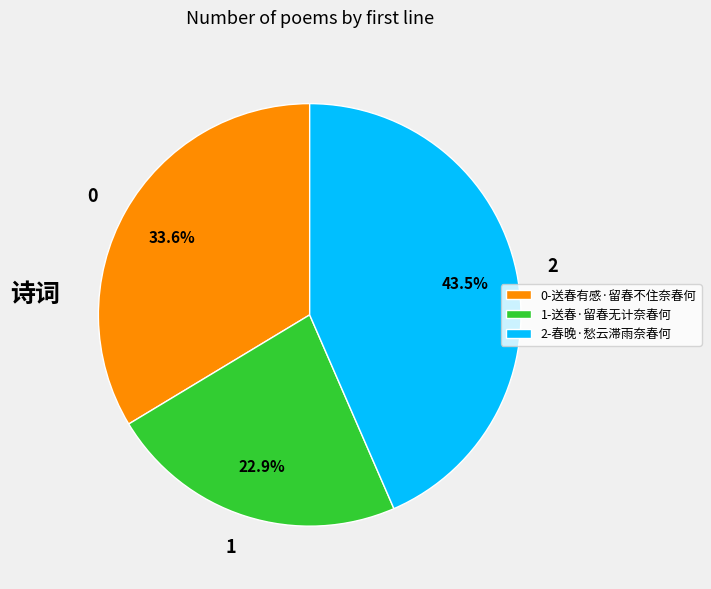

What percentage do 2 and 1 together represent?

66.4%